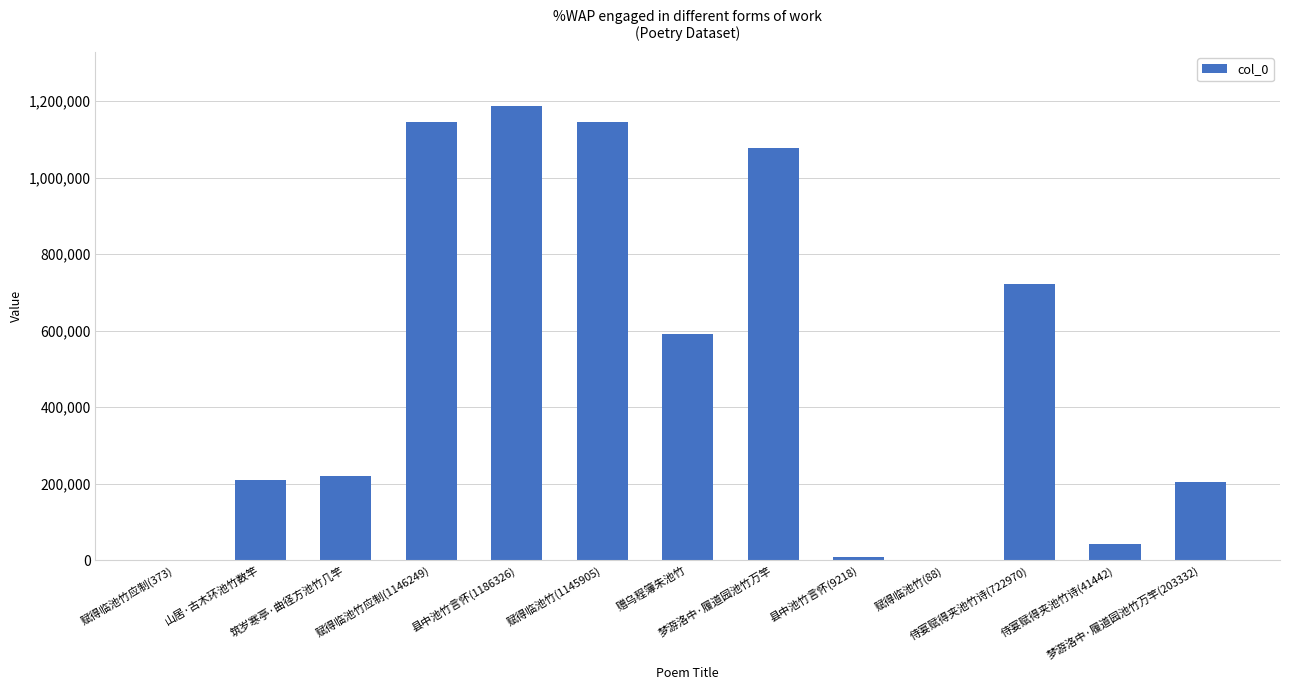

What is the greatest value displayed?

1186326